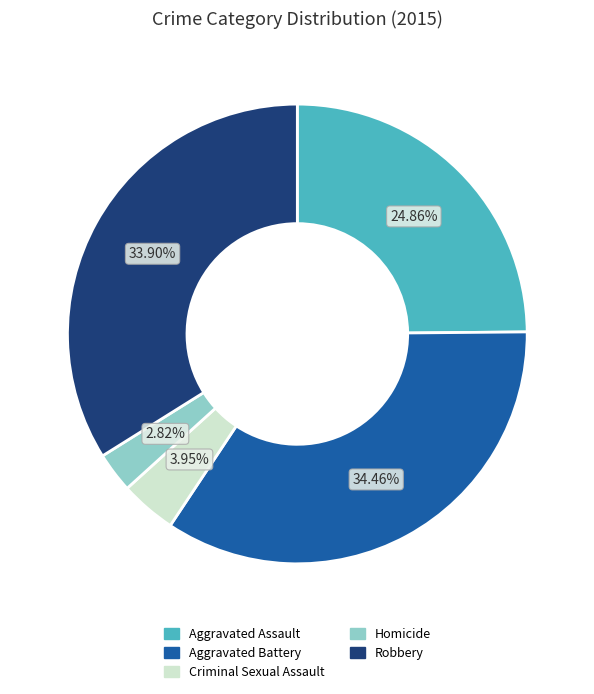

Is there any slice that represents more than half of the pie?

No